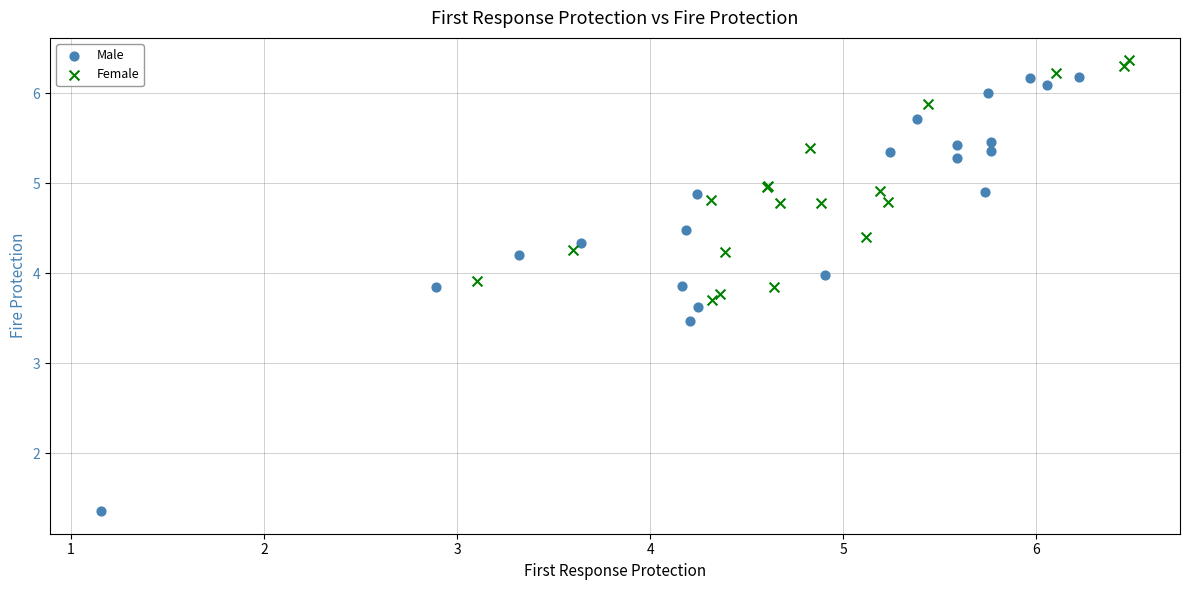

Which series contains the lowest Y value?

Male